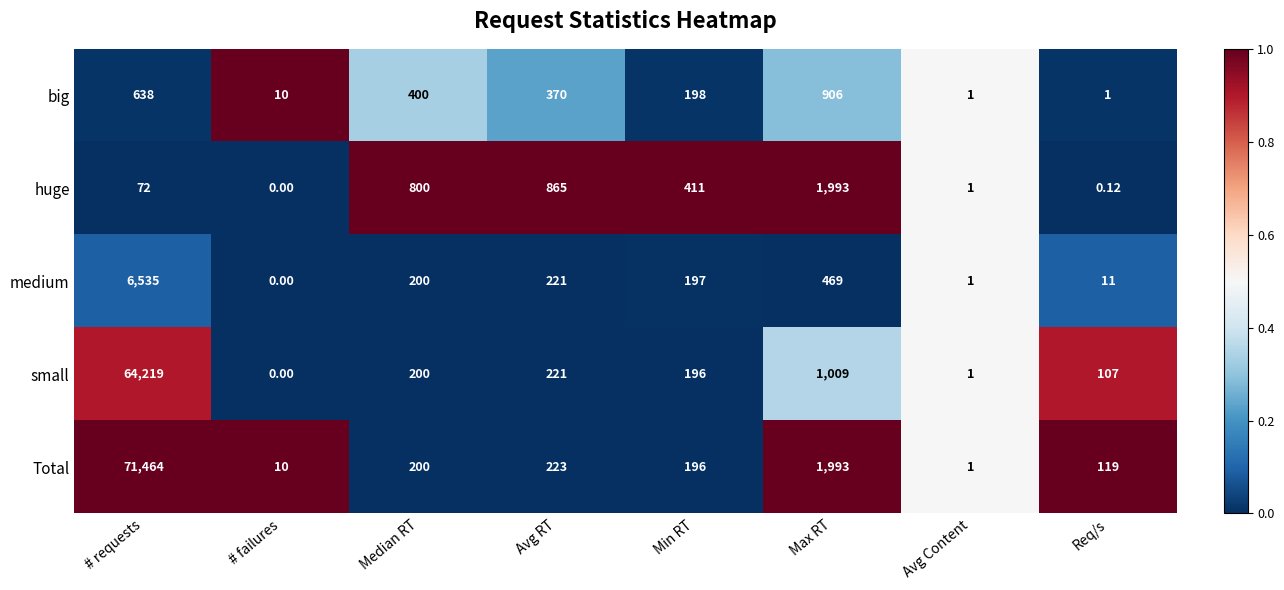

Rank the series by their maximum value, from lowest to highest.

big, huge, medium, small, Total